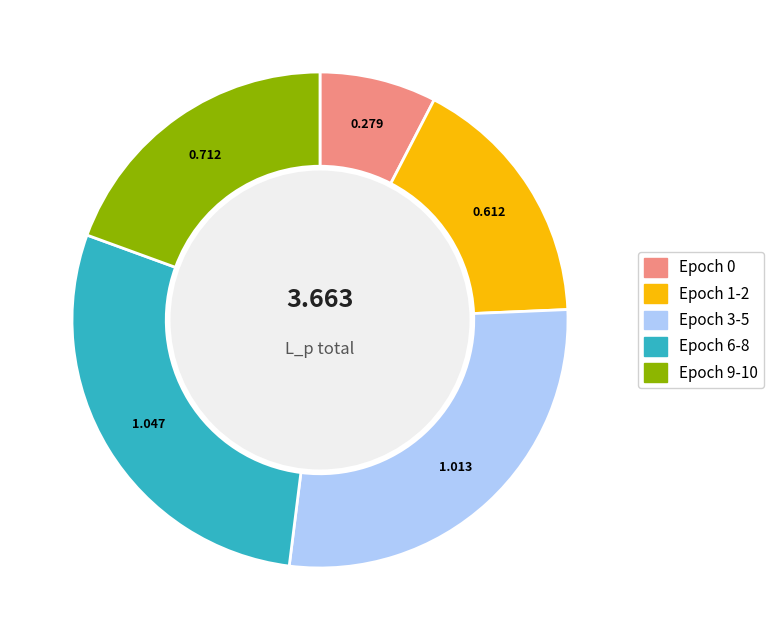

Is there any slice that represents more than half of the pie?

No